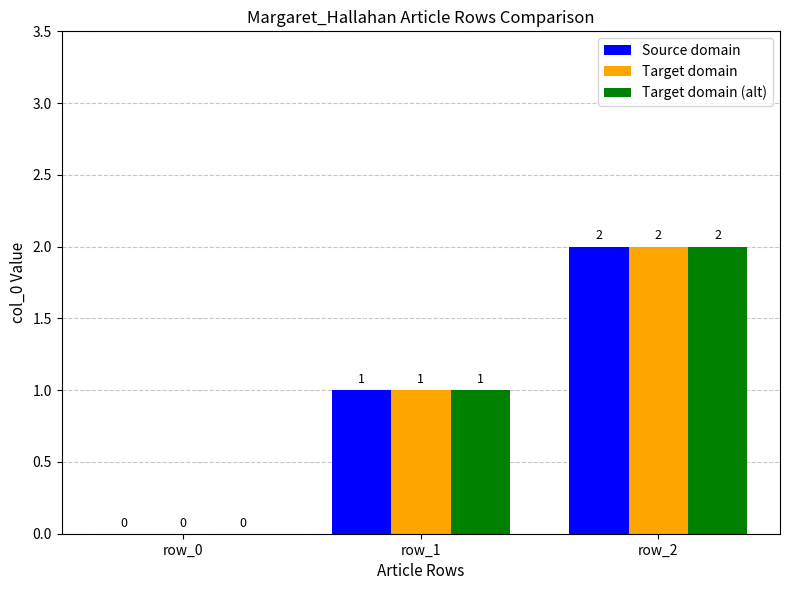

Count the number of data series in this chart.

3